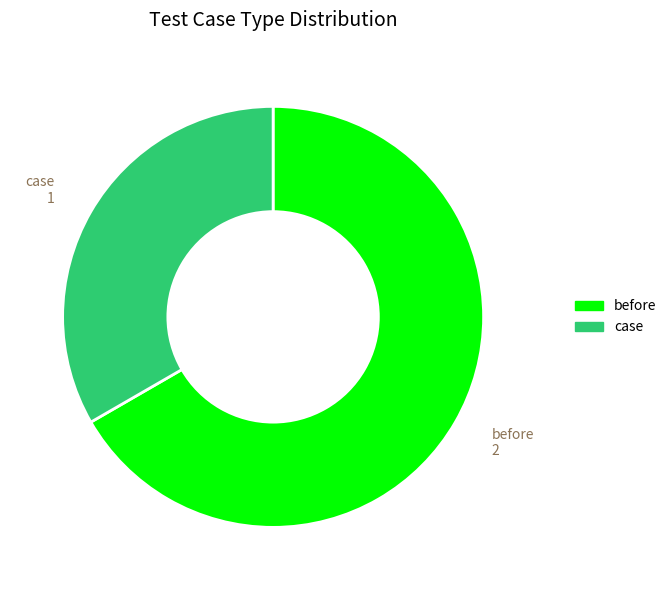

Does before represent more than half of the total?

Yes